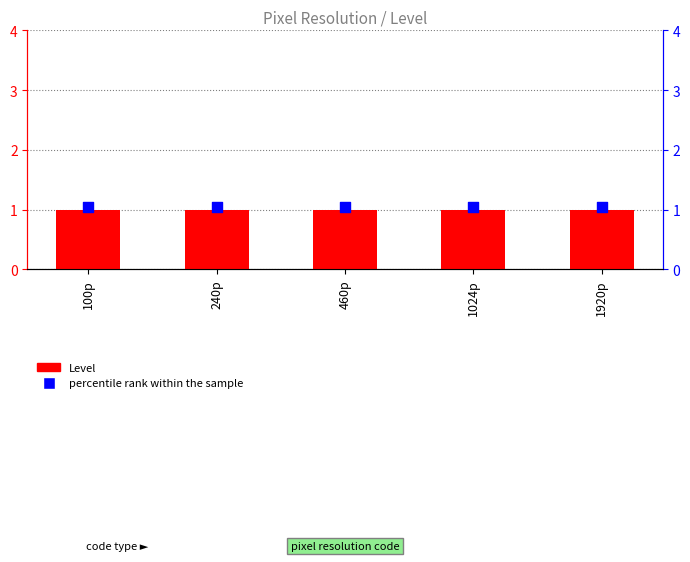

What are all the series names shown in the legend?

Level, percentile rank within the sample